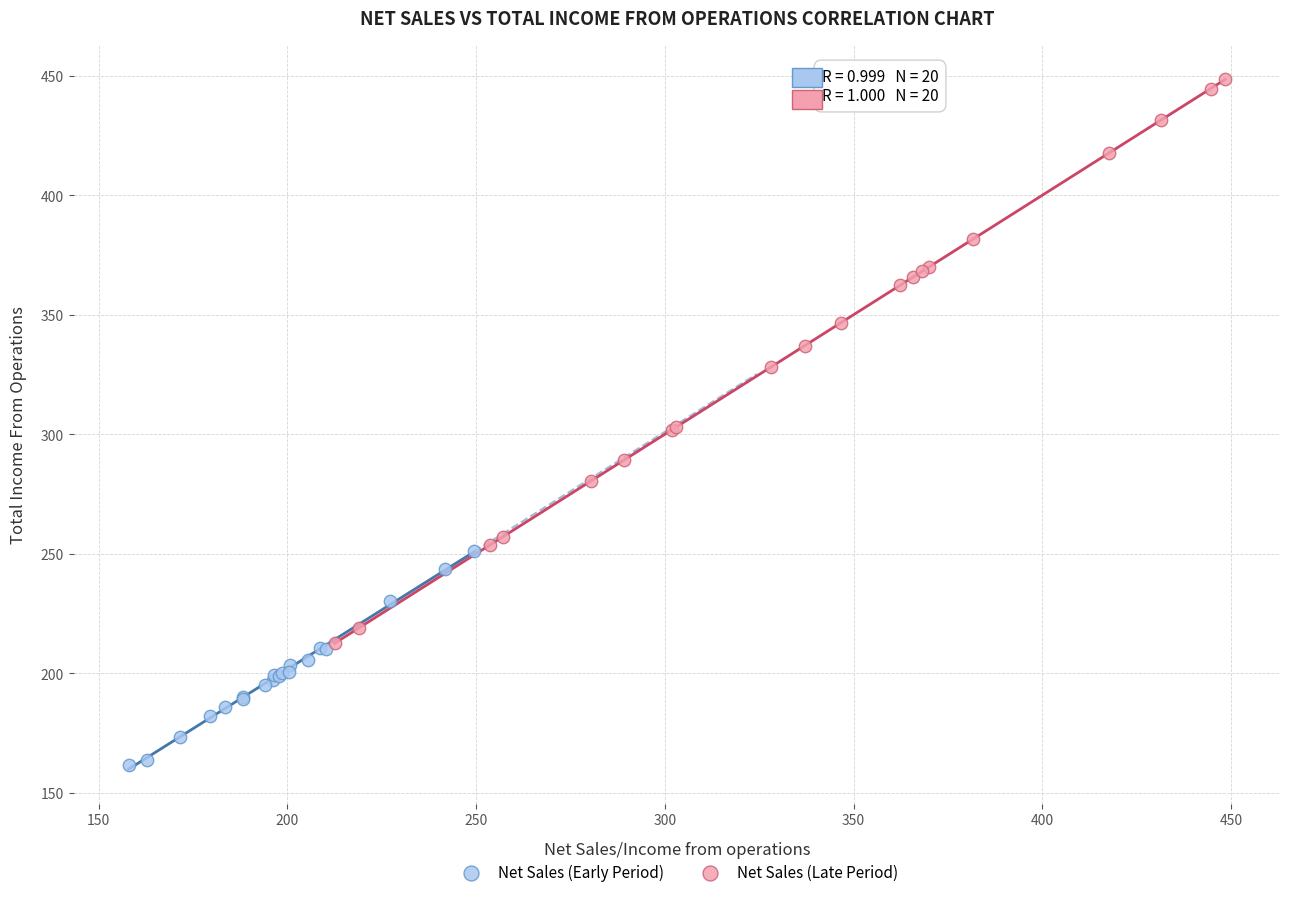

Which series reaches the maximum Y coordinate?

Net Sales (Late Period)